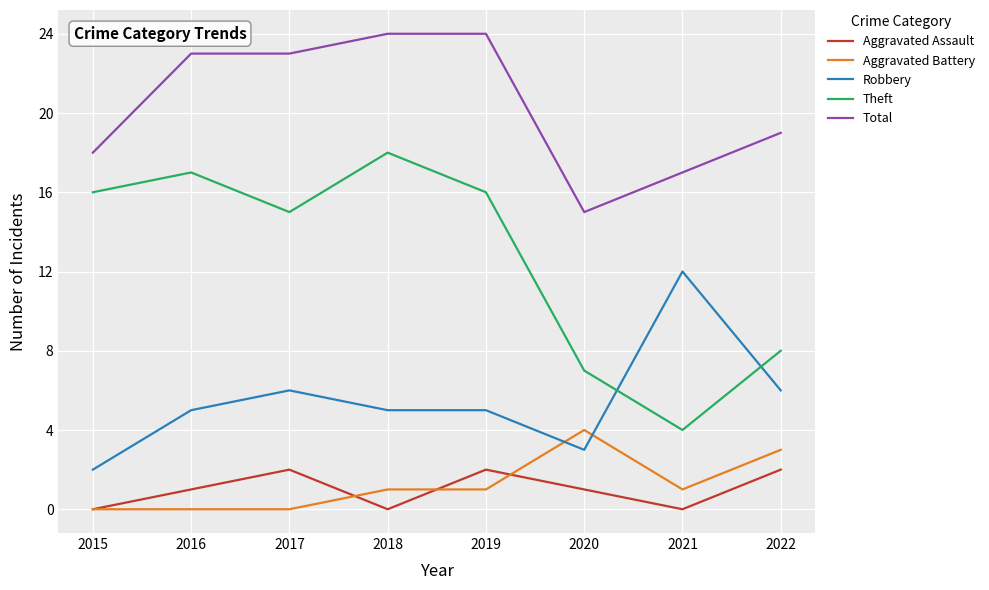

What are all the series names shown in the legend?

Aggravated Assault, Aggravated Battery, Robbery, Theft, Total